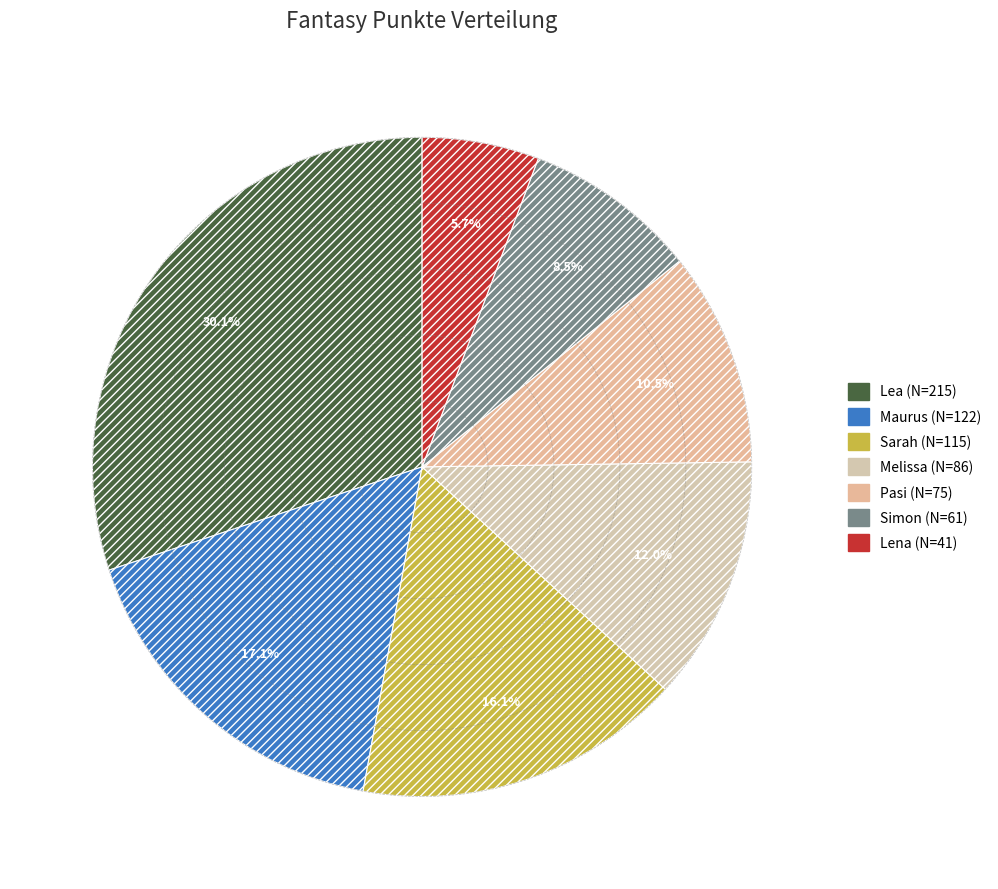

What percentage is the Pasi slice, to the nearest percent?

10%